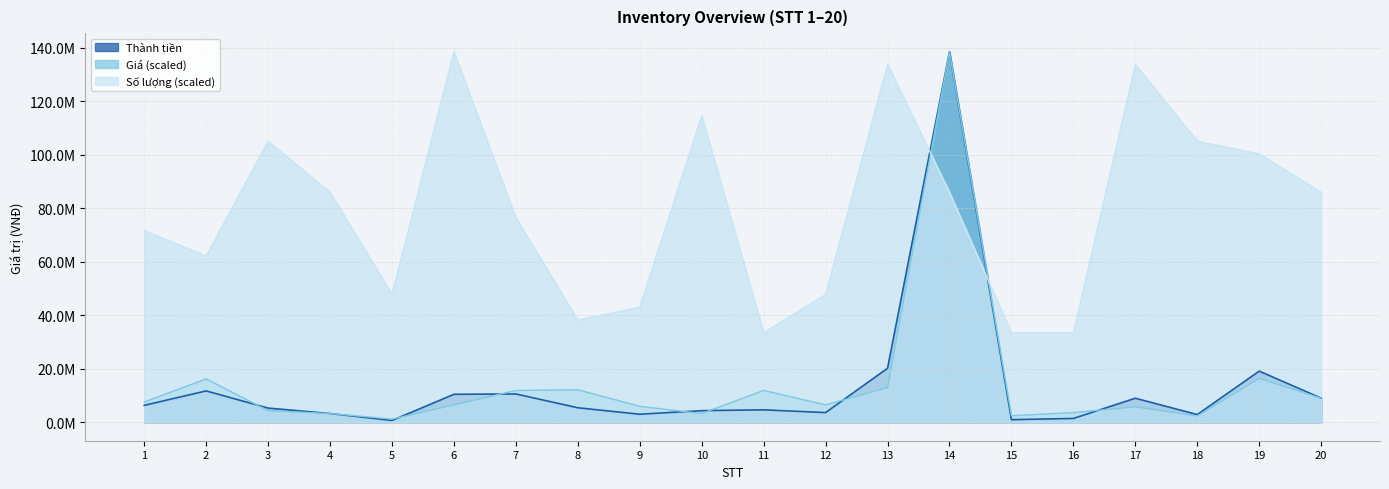

After their last crossing, which series has the higher values: Giá or Thành tiền?

Thành tiền